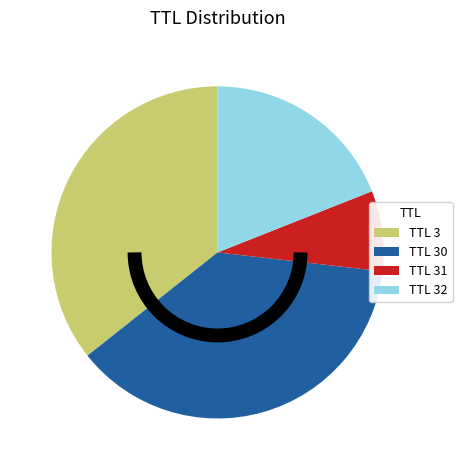

Is there any slice that represents more than half of the pie?

No